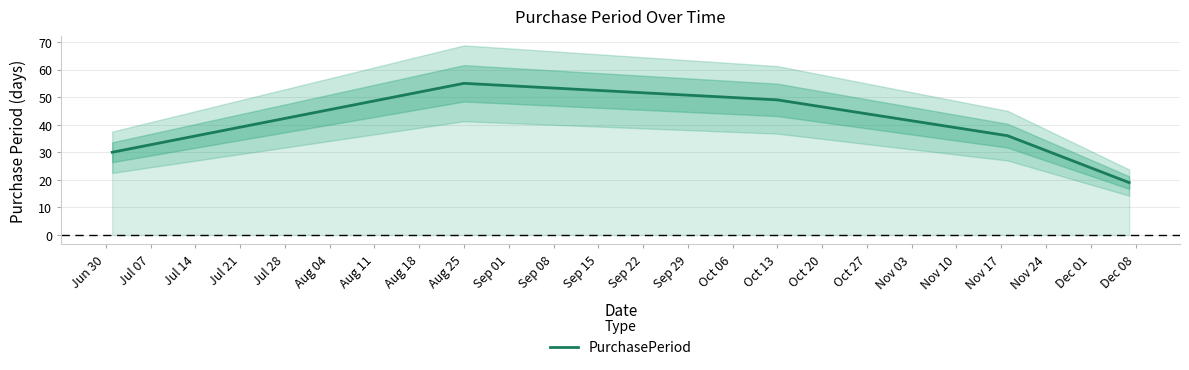

How many lines are shown in the chart?

1